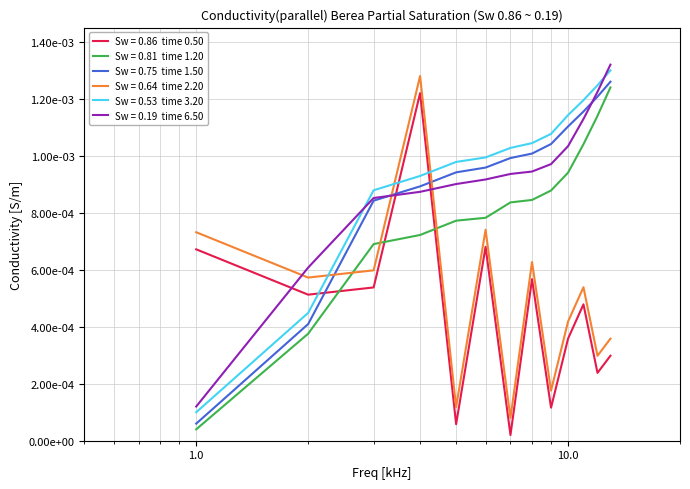

Is this an area chart (filled region under the line)?

No